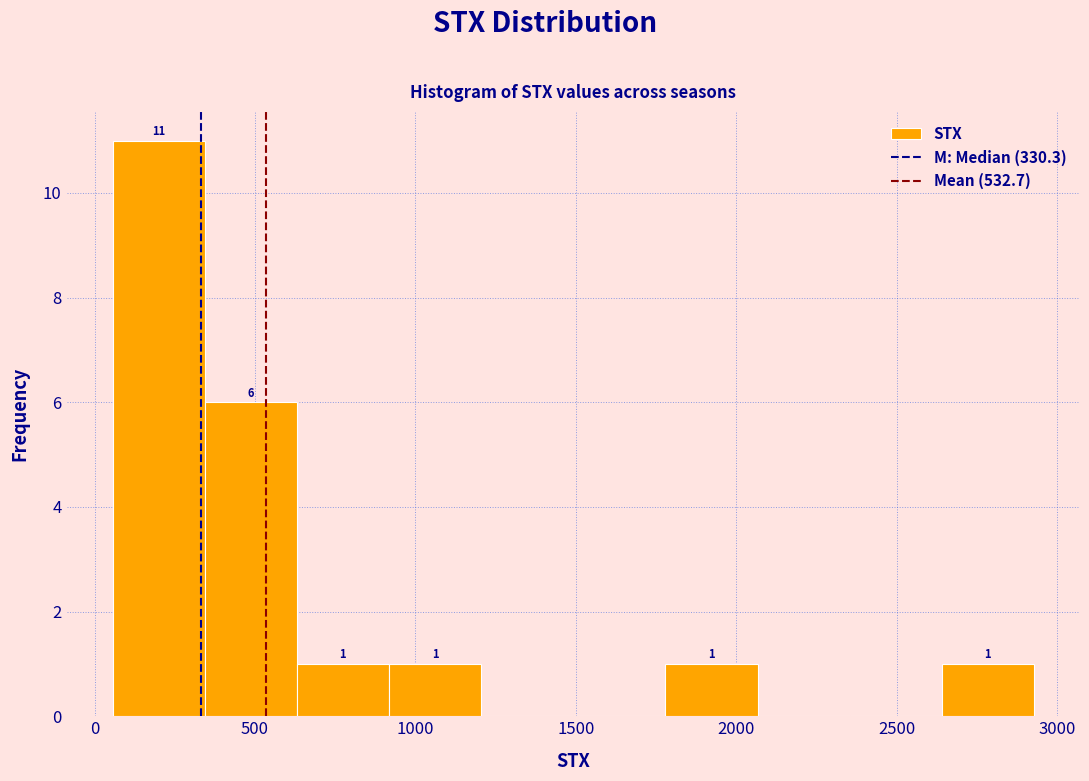

Over which range of the x-axis is the bar tallest?

50 to 350